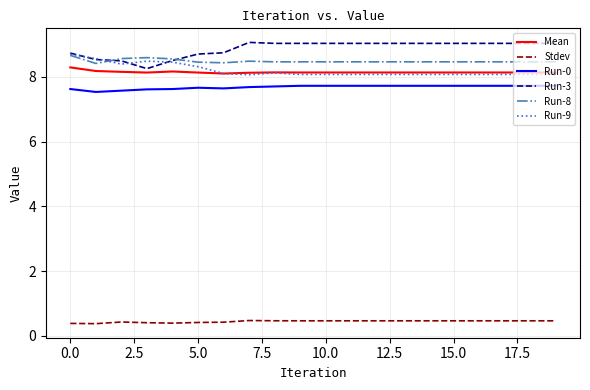

What is the greatest value displayed?

9.1